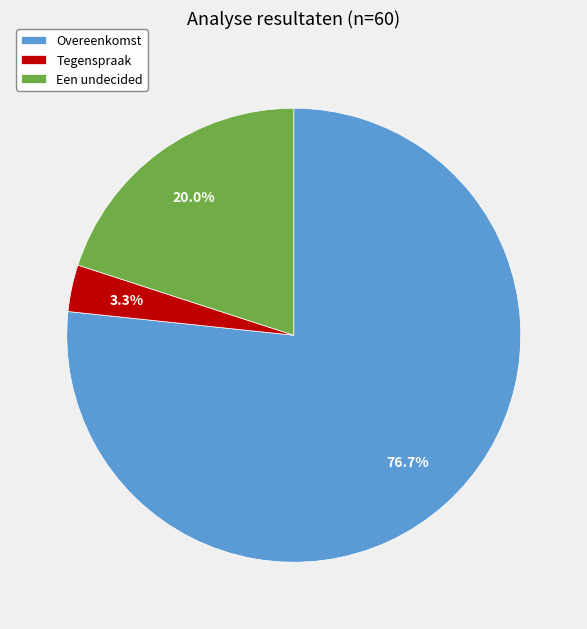

Does Overeenkomst account for over 50% of the chart?

Yes